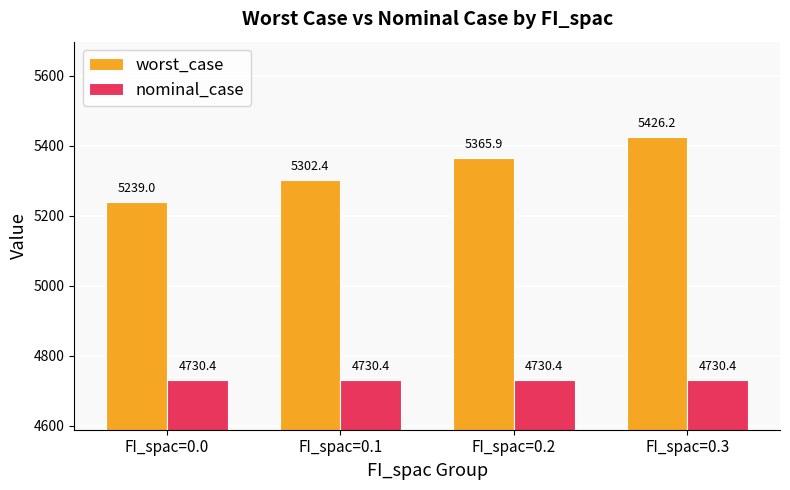

Is it true that nominal_case equals 1997.4 at FI_spac=0.1?

False